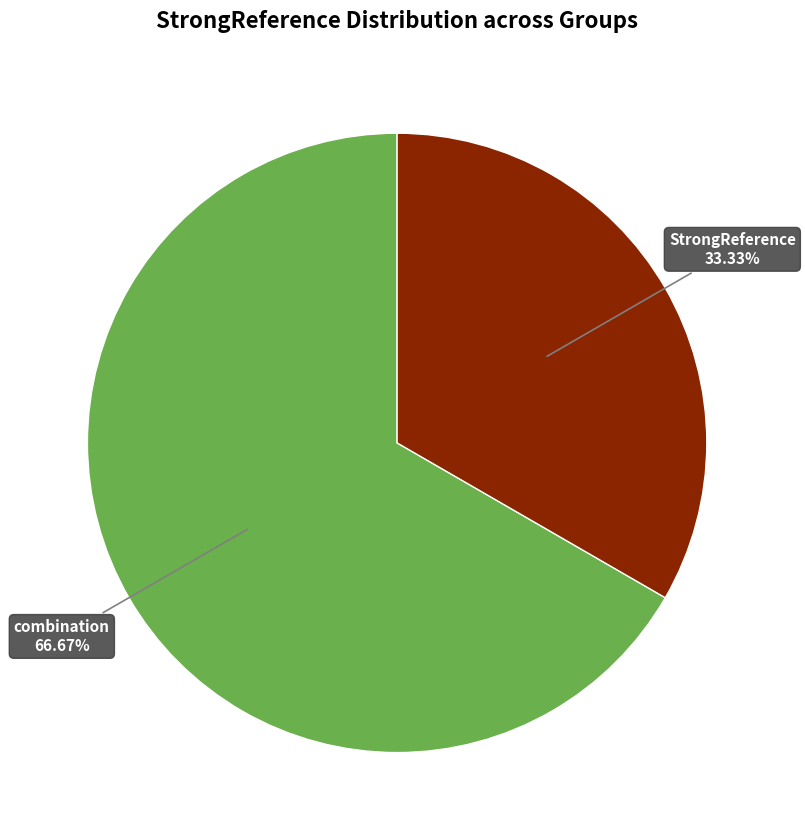

Is there a majority slice in this chart?

Yes